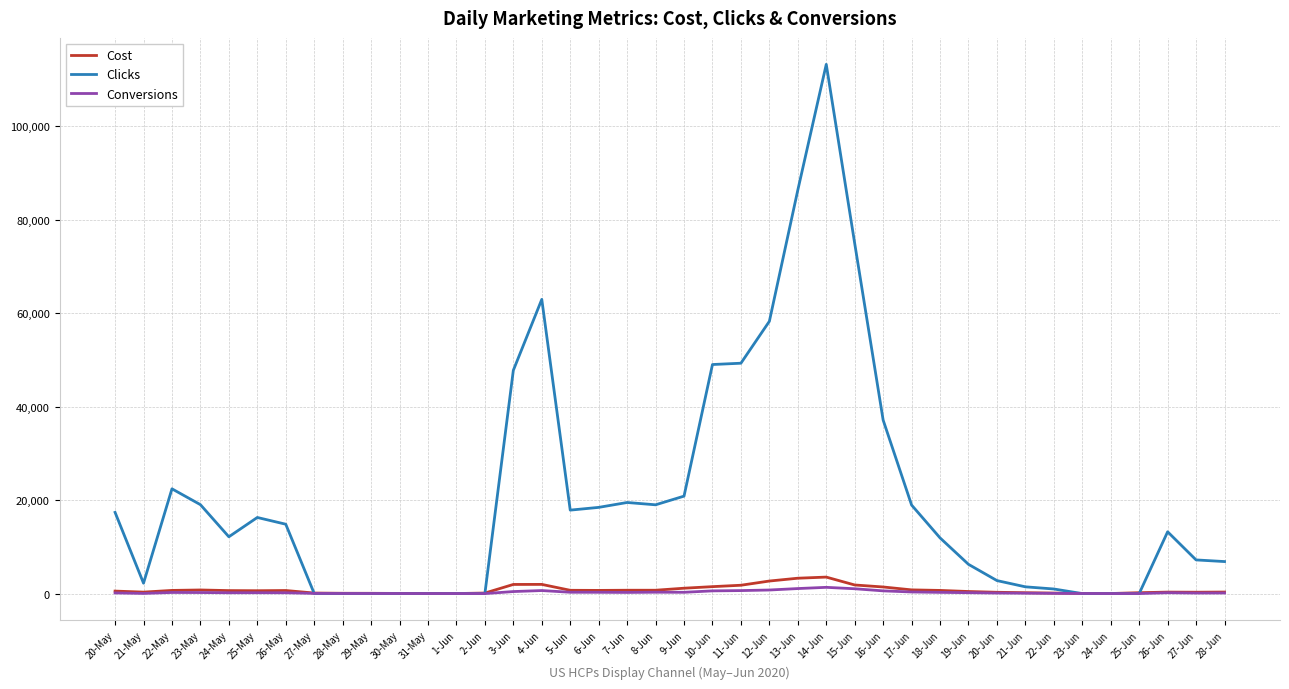

How many lines are shown in the chart?

3